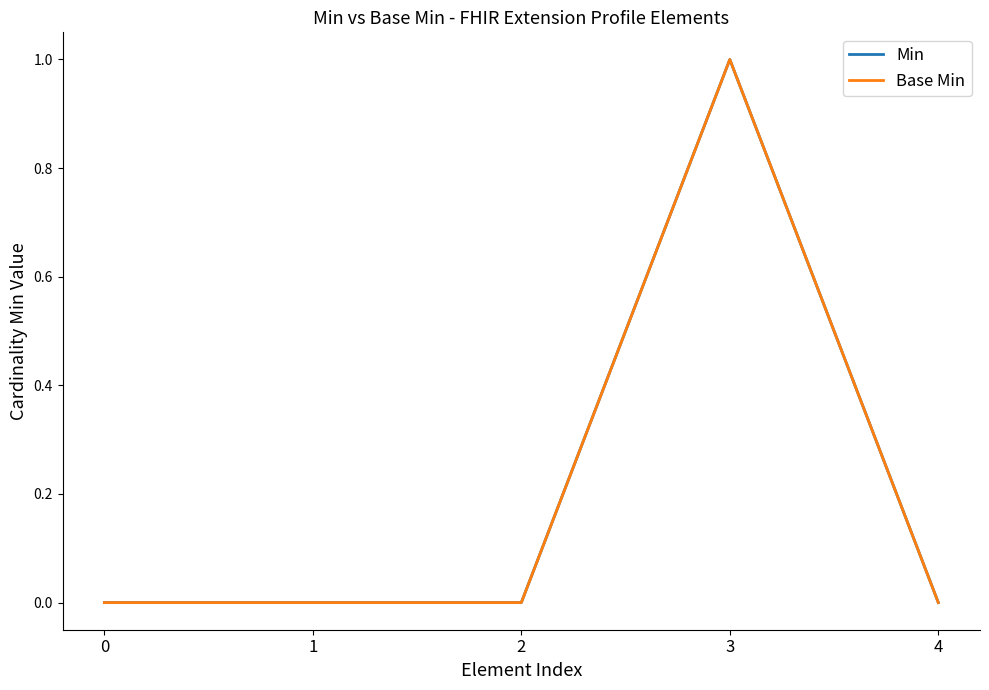

Between 1 and 3, which is larger?

3